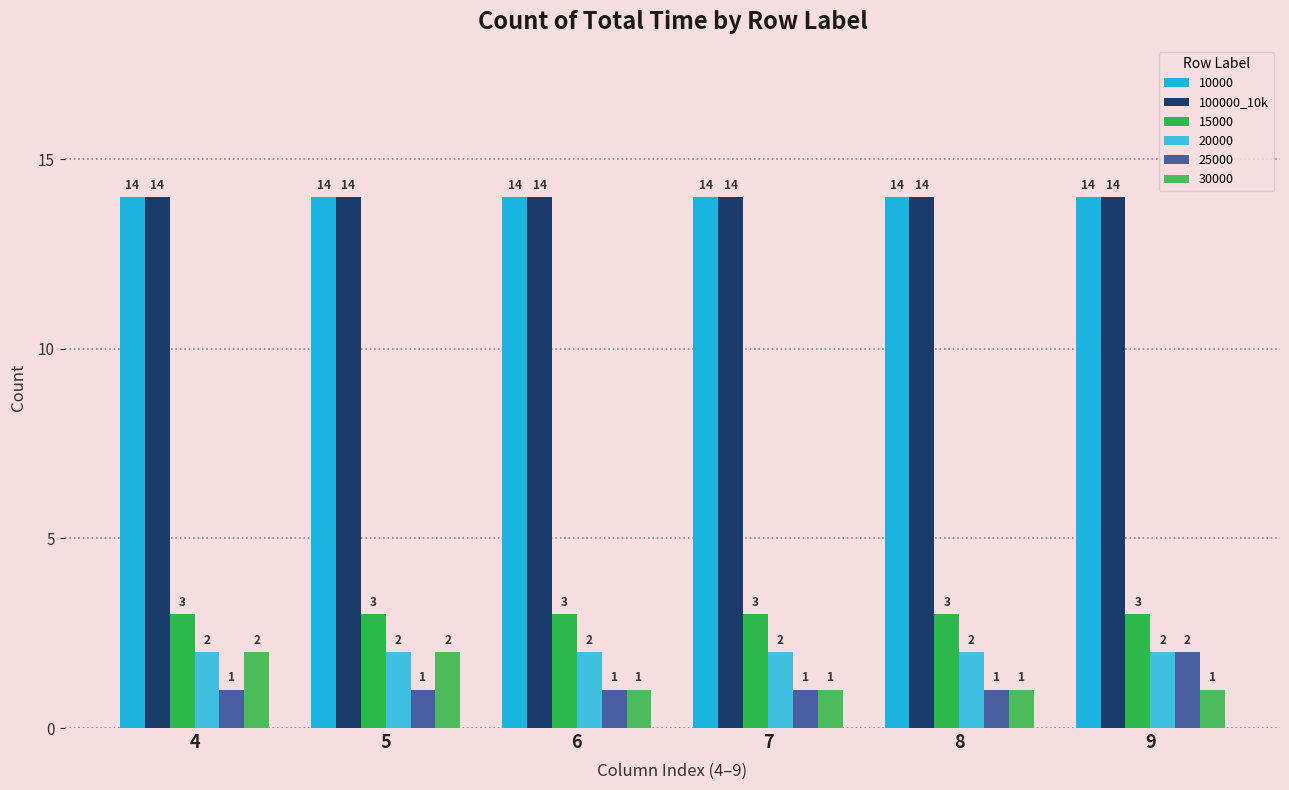

Reading right to left, list all the values displayed in this chart.

10000: 9=14	8=14	7=14	6=14	5=14	4=14
100000_10k: 9=14	8=14	7=14	6=14	5=14	4=14
15000: 9=3	8=3	7=3	6=3	5=3	4=3
20000: 9=2	8=2	7=2	6=2	5=2	4=2
25000: 9=2	8=1	7=1	6=1	5=1	4=1
30000: 9=1	8=1	7=1	6=1	5=2	4=2